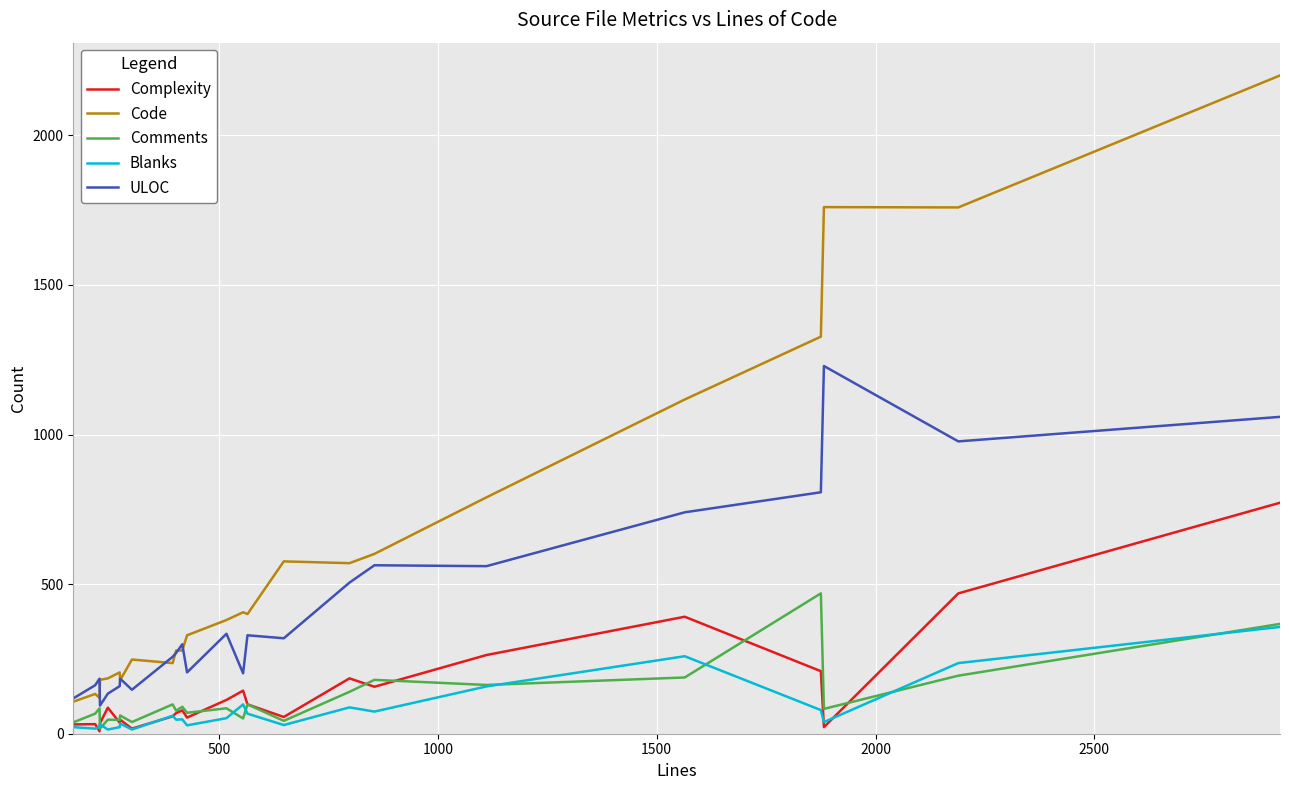

True or false: Complexity has more than 2 points higher than both neighbors.

True